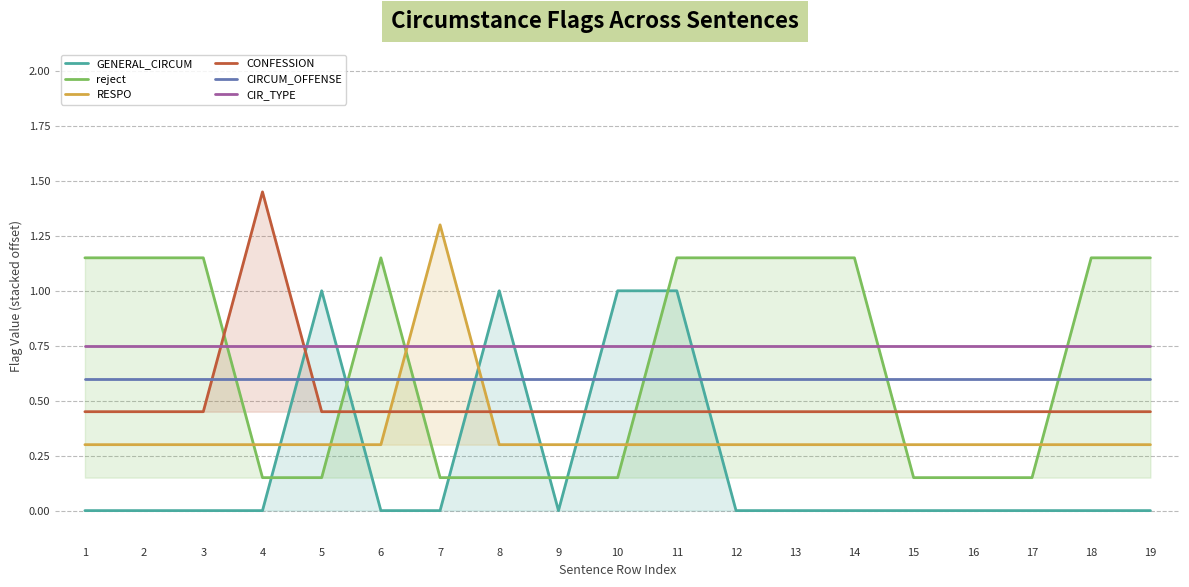

What is the spread (max minus min) of values at 4?

1.4